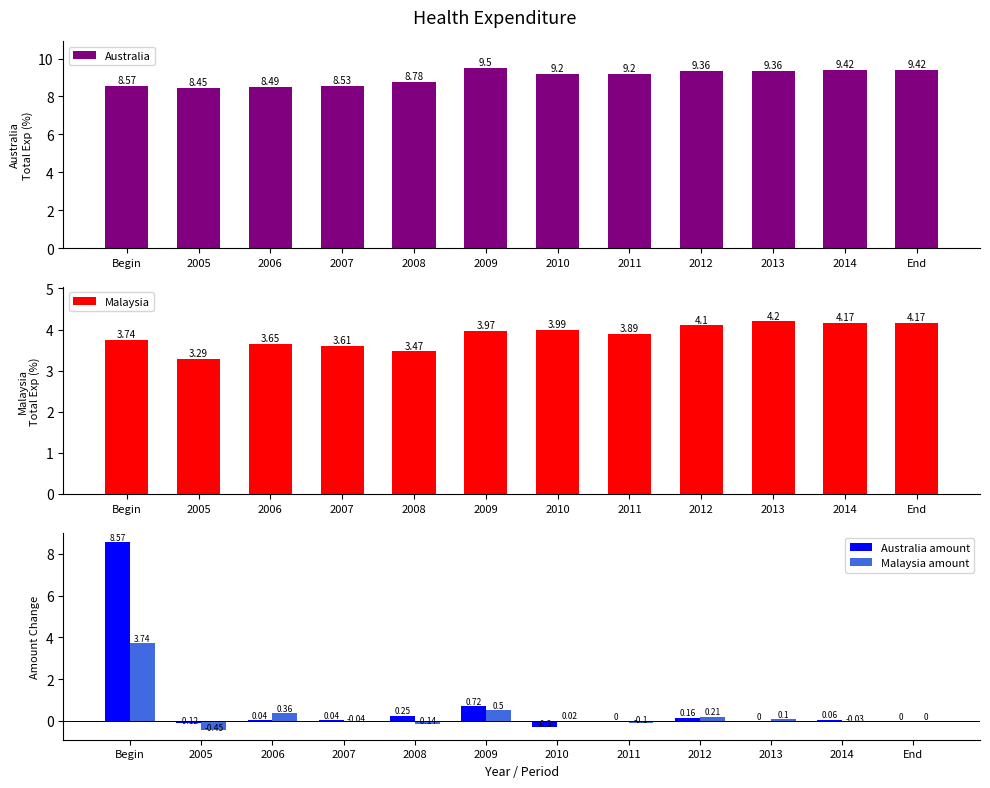

What is the total value across all series at 2009?

14.7